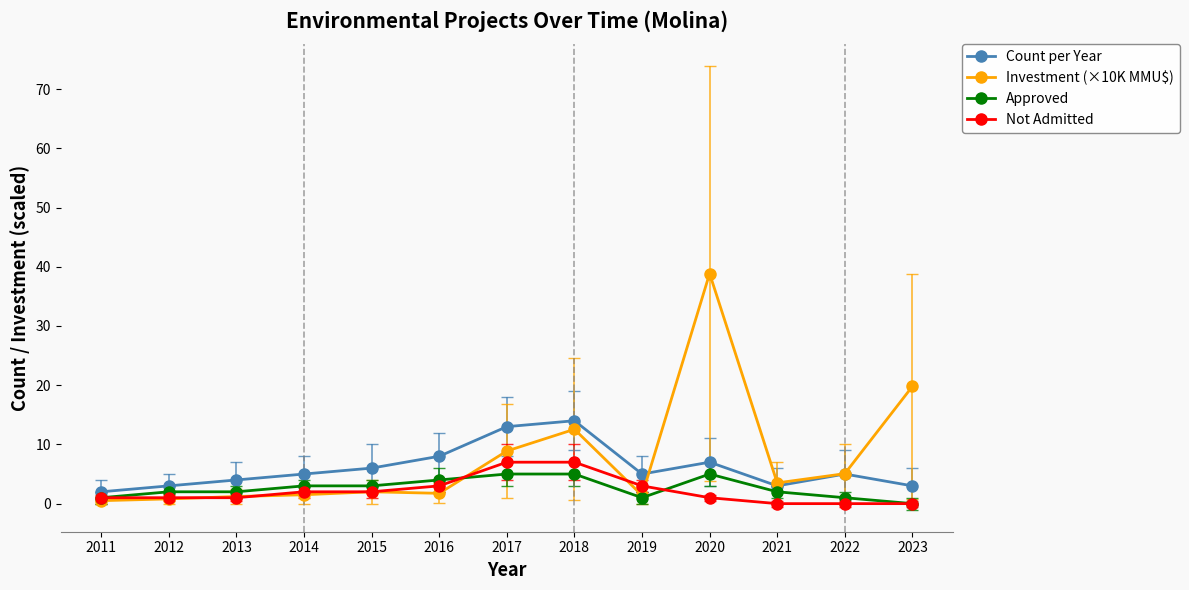

What is the lowest value of the Investment (×10K MMU$) series?

0.5